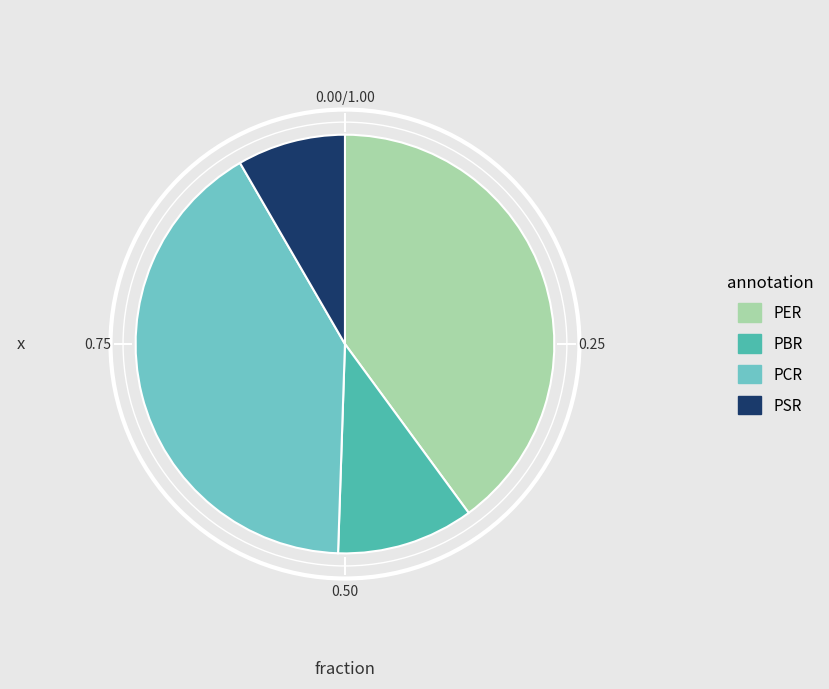

Approximately how many times larger is the value at PER compared to PBR?

3.8